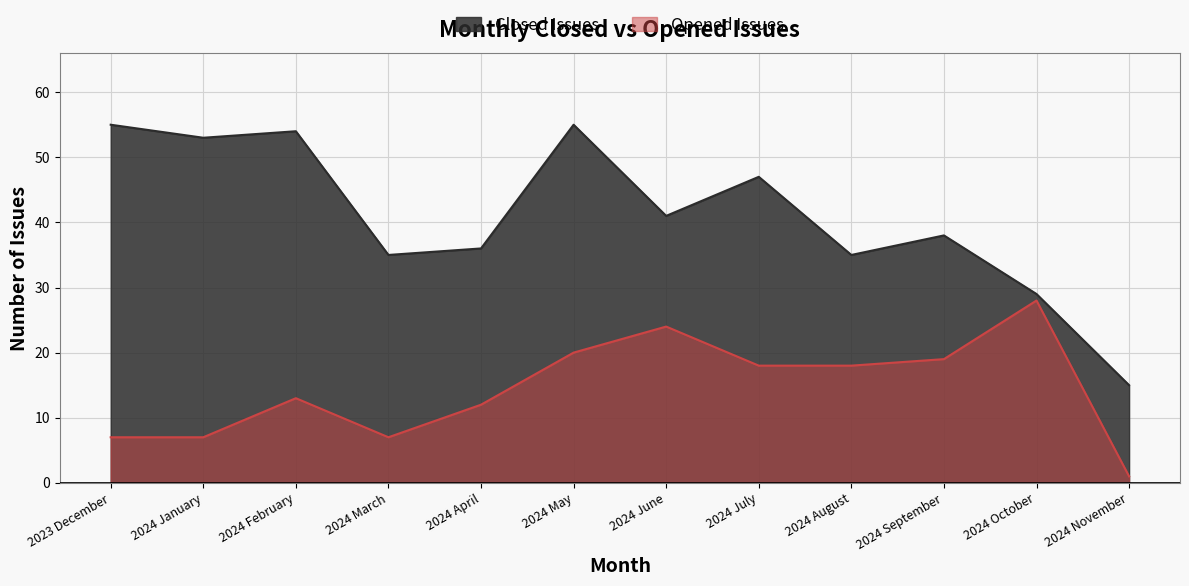

How many data points in Closed Issues are above 41?

5